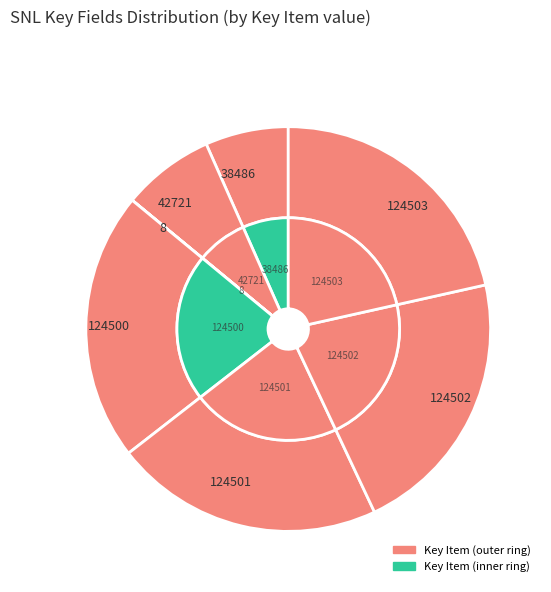

To the nearest percent, what is the difference between the 42721 and 124503 slice percentages?

14%